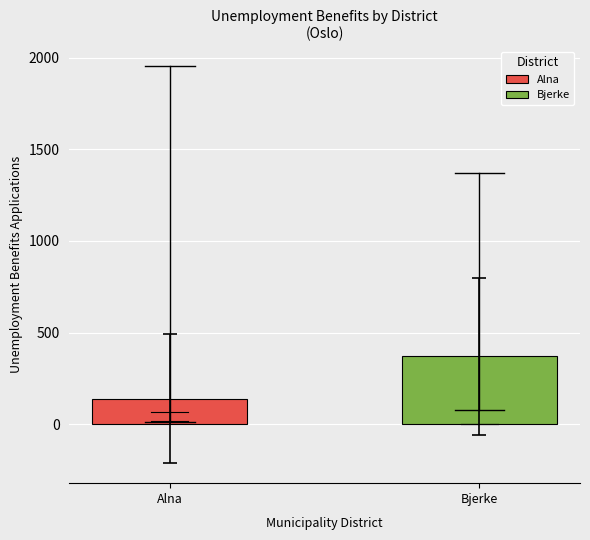

What is the smallest value displayed?

138.9